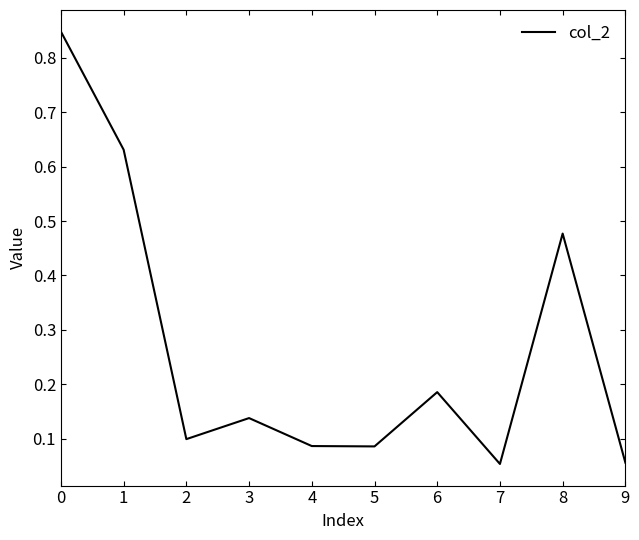

Is it true that the value at 9 is 0.1?

True